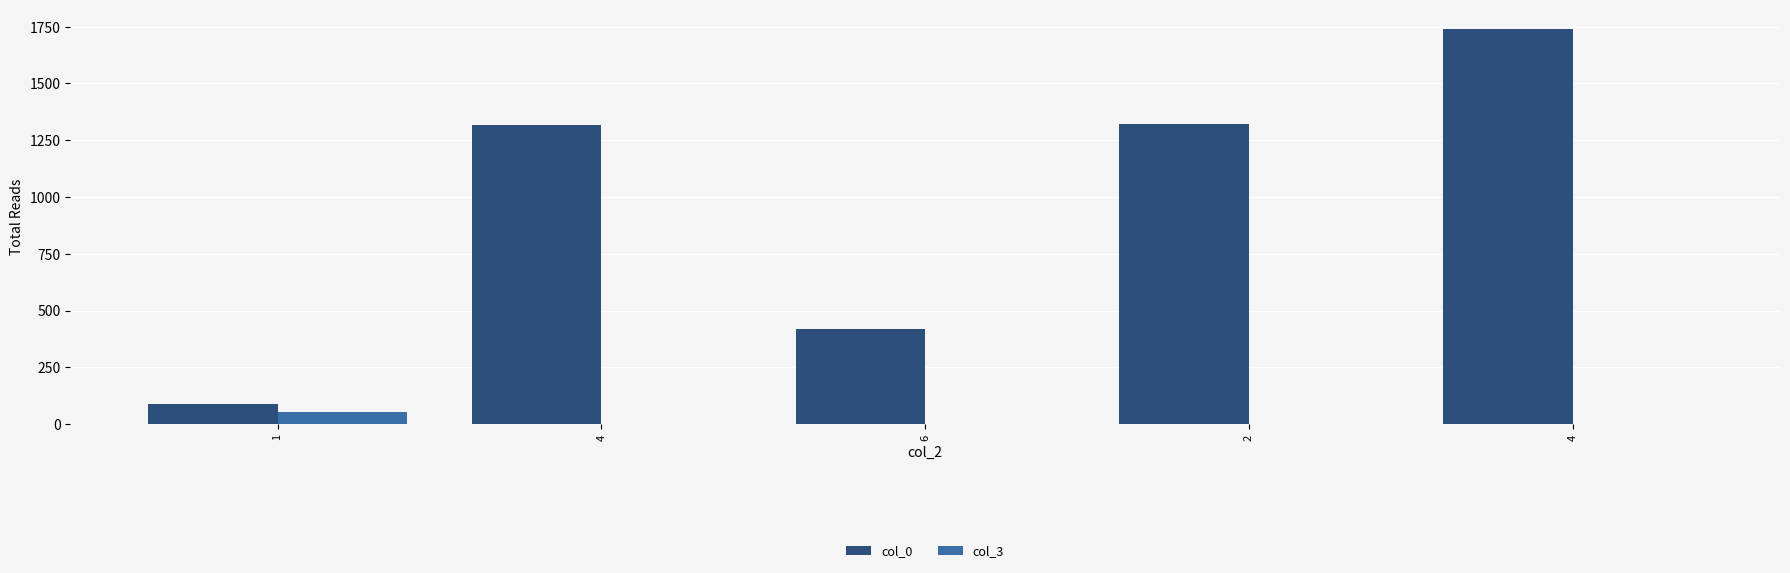

Are the bars grouped side by side (vs. stacked)?

Yes